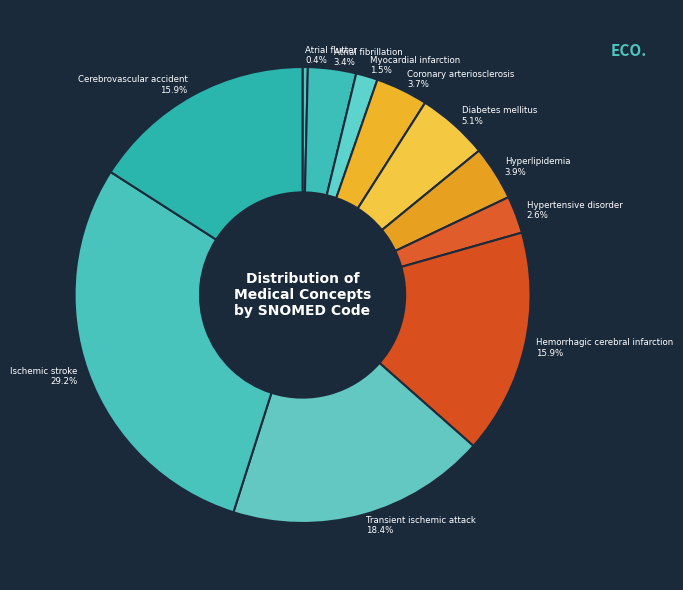

The Hemorrhagic cerebral infarction slice represents 16% of the pie. True or false?

True